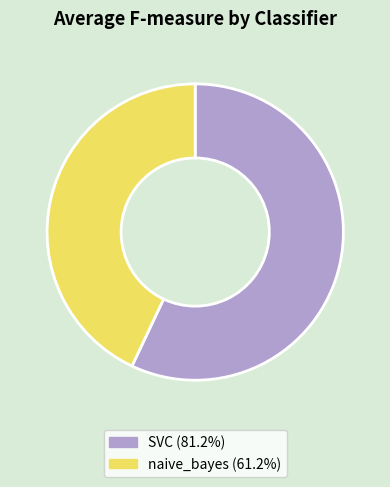

Which slice is the smallest?

naive_bayes